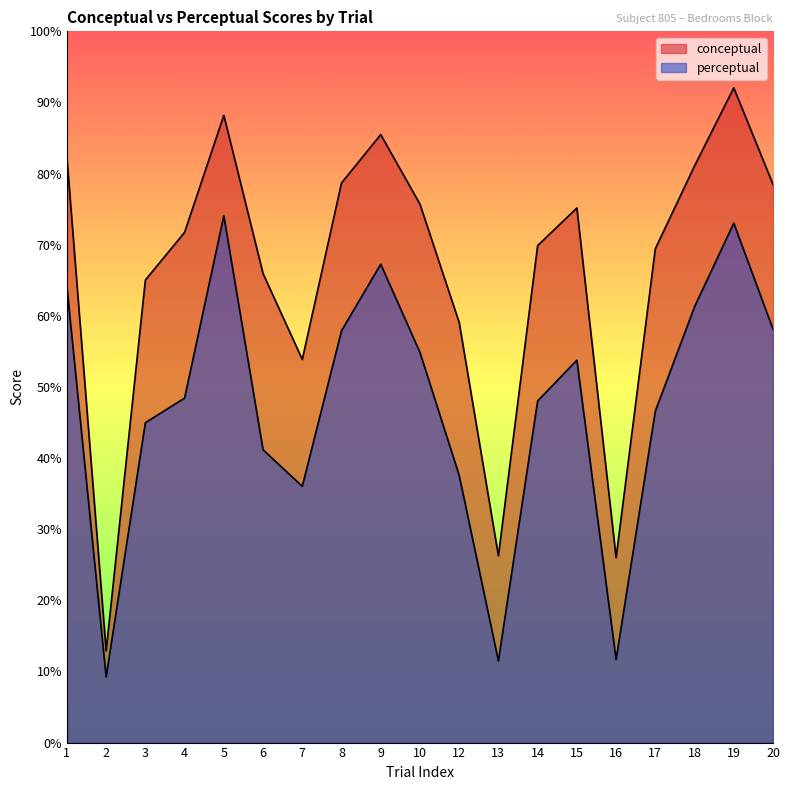

What is the sum of the perceptual values at 1 and 18?

125.3